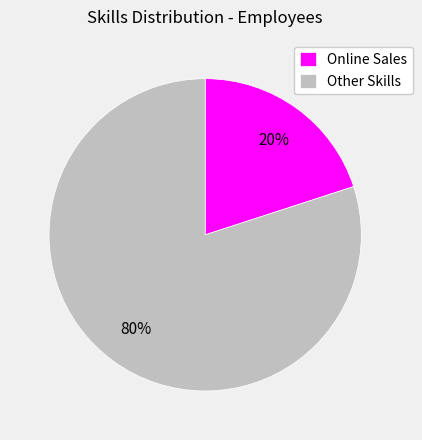

Is it true that Online Sales is 20% of the pie?

True